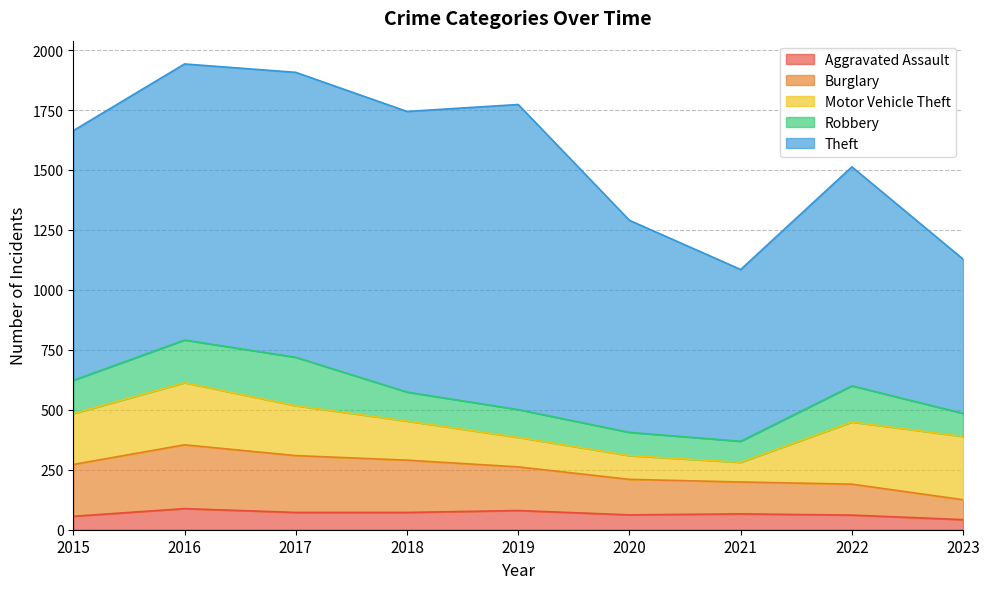

Reading left to right, transcribe all the data shown in this chart.

Aggravated Assault: 2015=56	2016=88	2017=72	2018=72	2019=80	2020=62	2021=66	2022=61	2023=42
Burglary: 2015=216	2016=266	2017=237	2018=218	2019=182	2020=148	2021=133	2022=129	2023=83
Motor Vehicle Theft: 2015=212	2016=259	2017=208	2018=163	2019=123	2020=99	2021=82	2022=259	2023=264
Robbery: 2015=139	2016=178	2017=202	2018=121	2019=116	2020=97	2021=88	2022=151	2023=96
Theft: 2015=1041	2016=1151	2017=1188	2018=1170	2019=1272	2020=884	2021=716	2022=913	2023=643